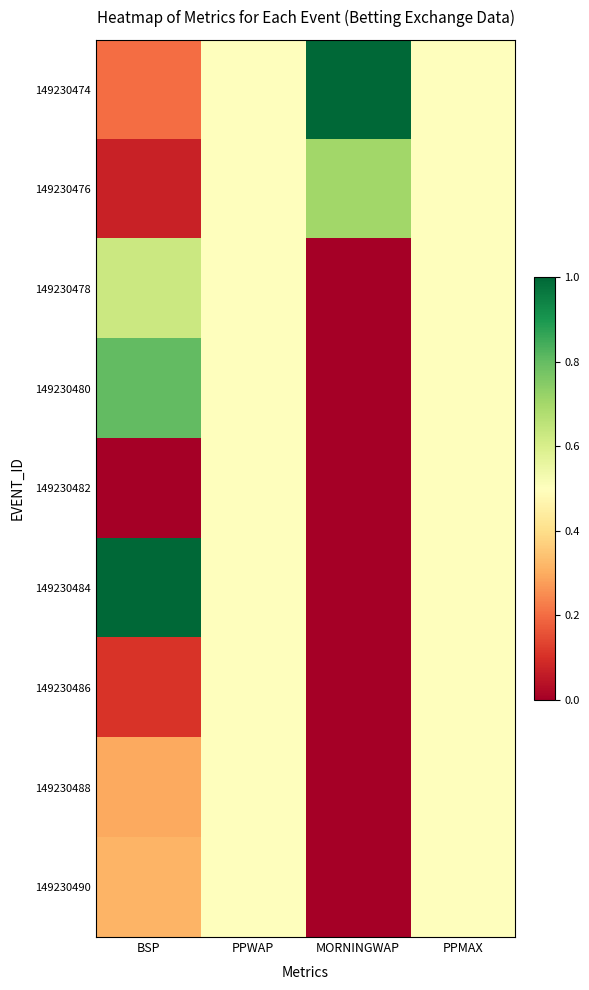

What is the difference between the highest and lowest values at MORNINGWAP?

1.0